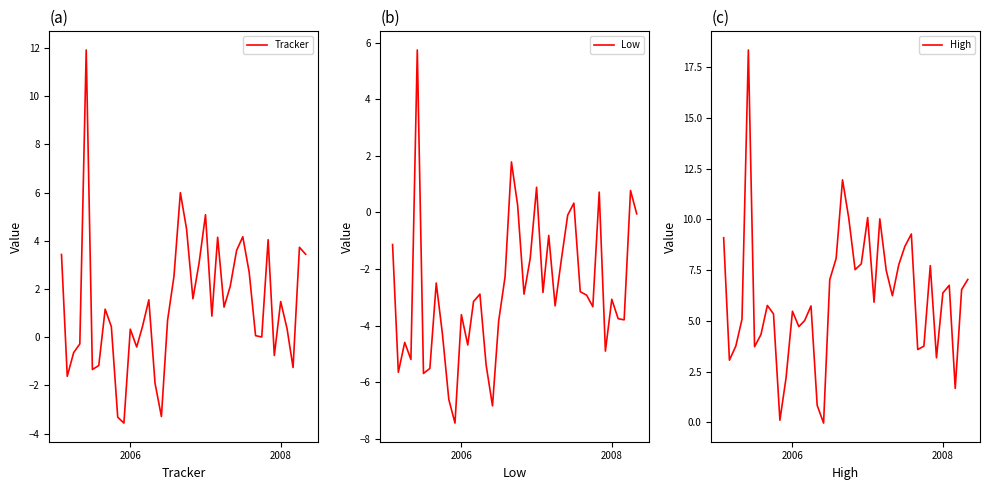

What is the highest value of the Low series?

5.7